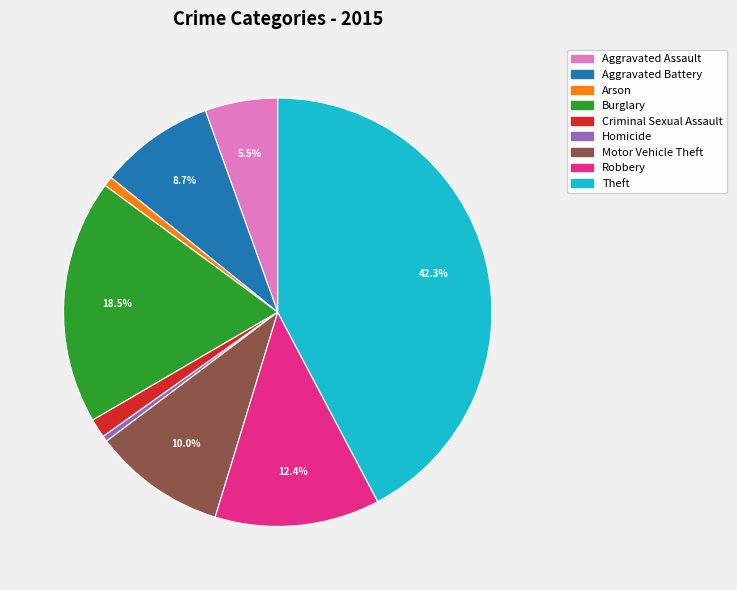

To the nearest percent, what is the combined percentage of Motor Vehicle Theft and Arson?

11%